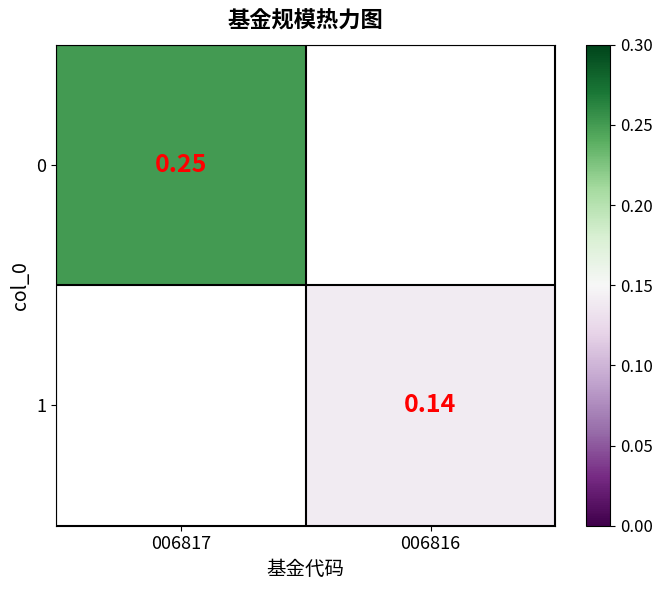

At 006816, list the series in order from largest to smallest.

0, 1